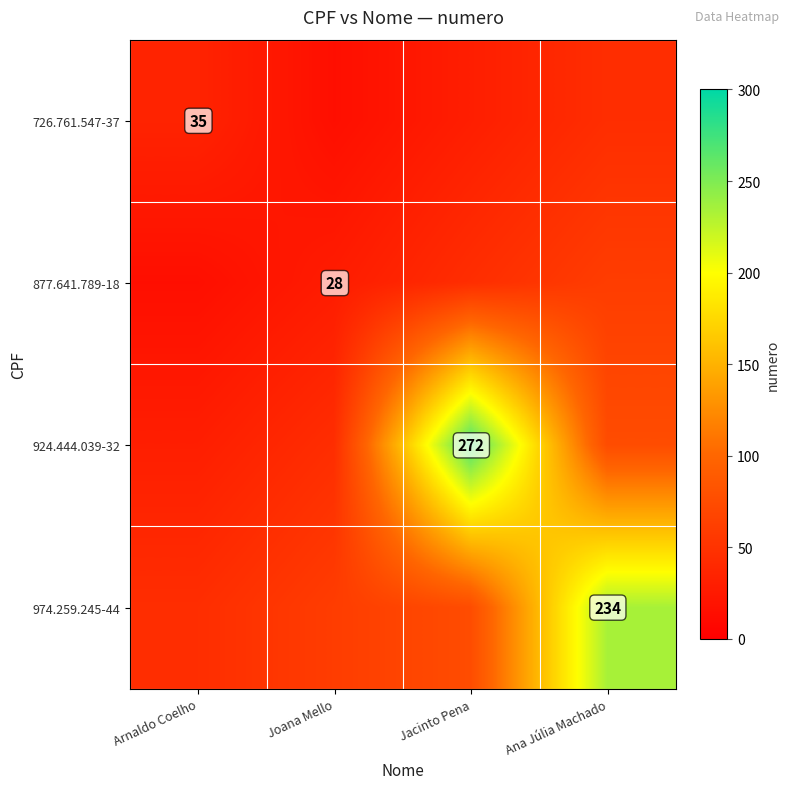

The value of 726.761.547-37 at Arnaldo Coelho is 12. True or false?

False